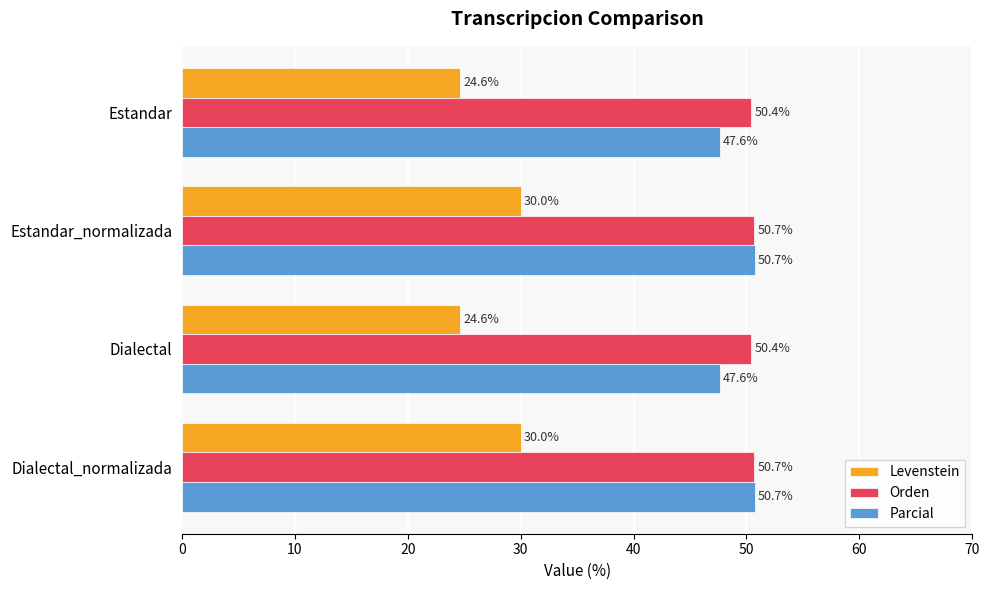

At Estandar, list the series in order from smallest to largest.

Levenstein, Parcial, Orden